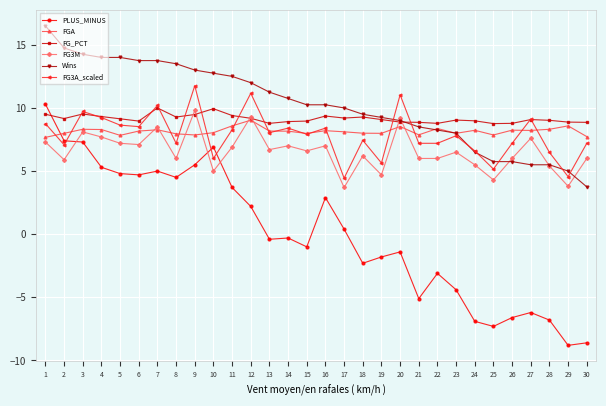

Which series changed the most between 22 and 30?

PLUS_MINUS